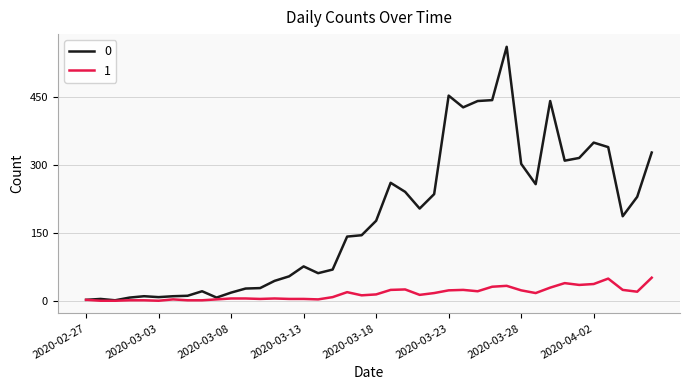

List the series in order of their overall mean, lowest first.

1, 0